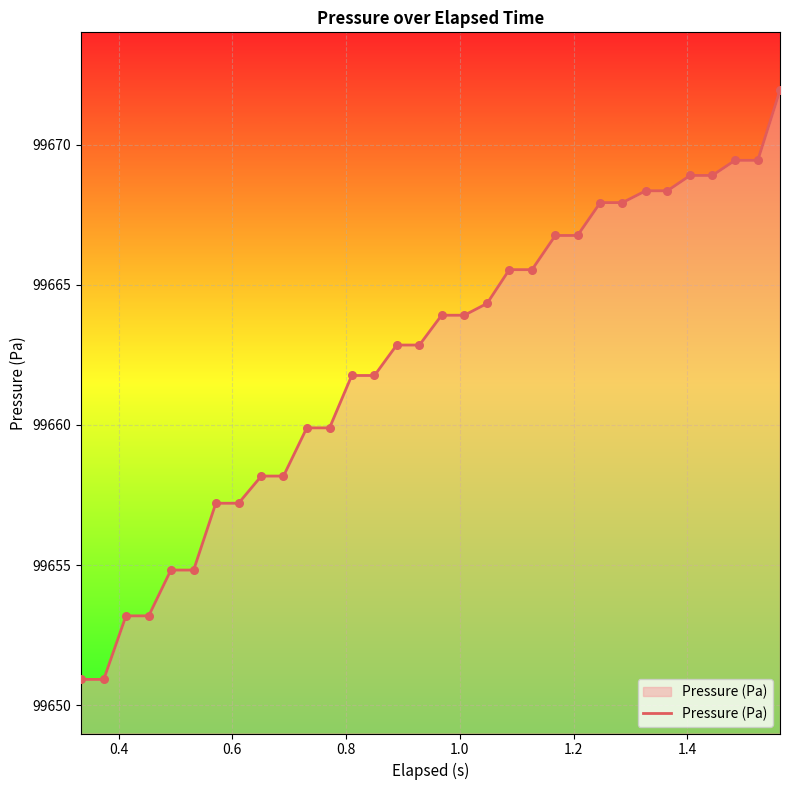

What is the difference between the maximum and minimum values?

21.0